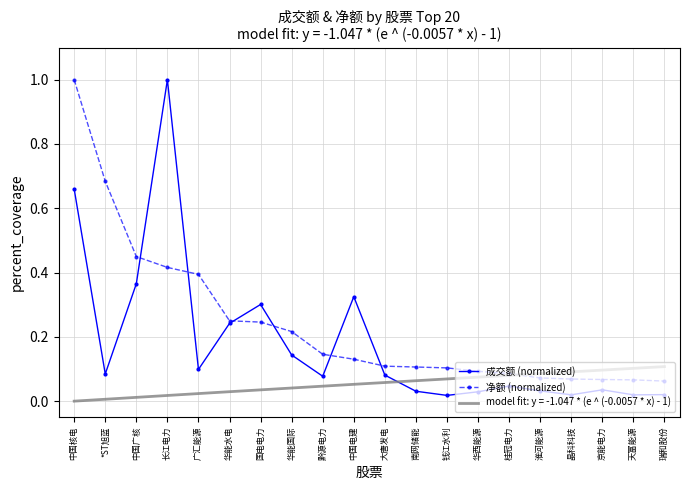

Which label corresponds to the smallest value in the chart?

钱江水利